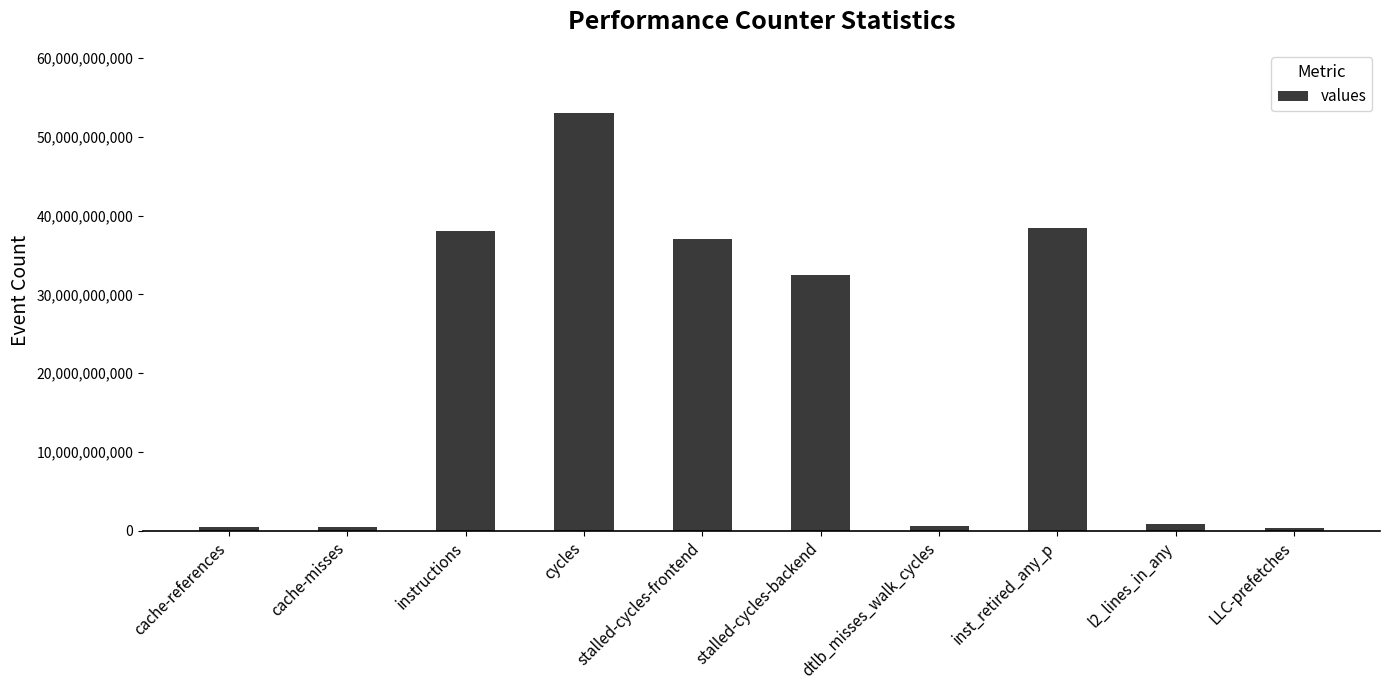

What position from the right is stalled-cycles-backend?

5